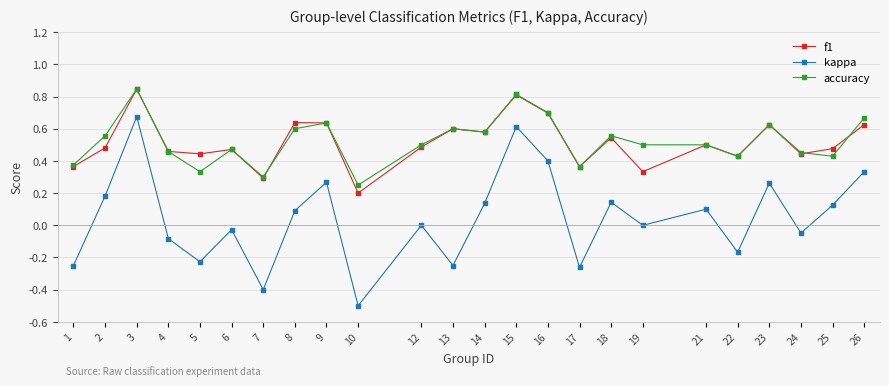

Is the value of f1 at 14 greater than the value of accuracy at 22?

Yes